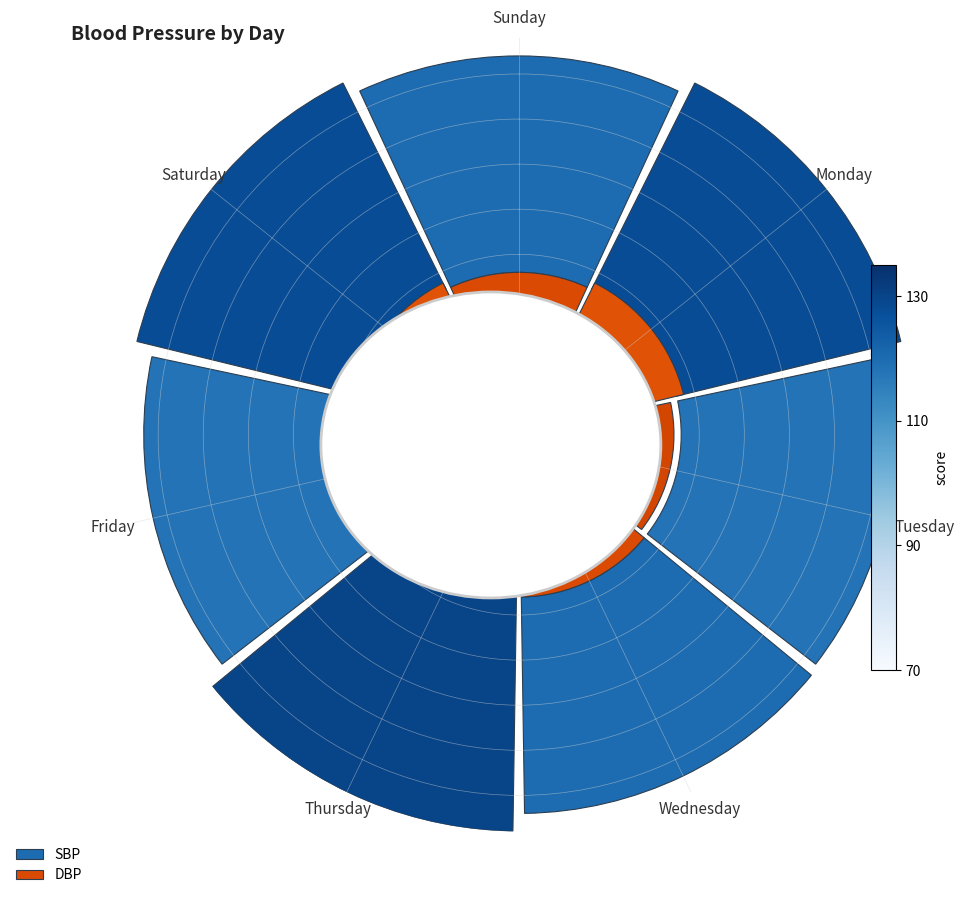

Count the number of slices in the pie.

7